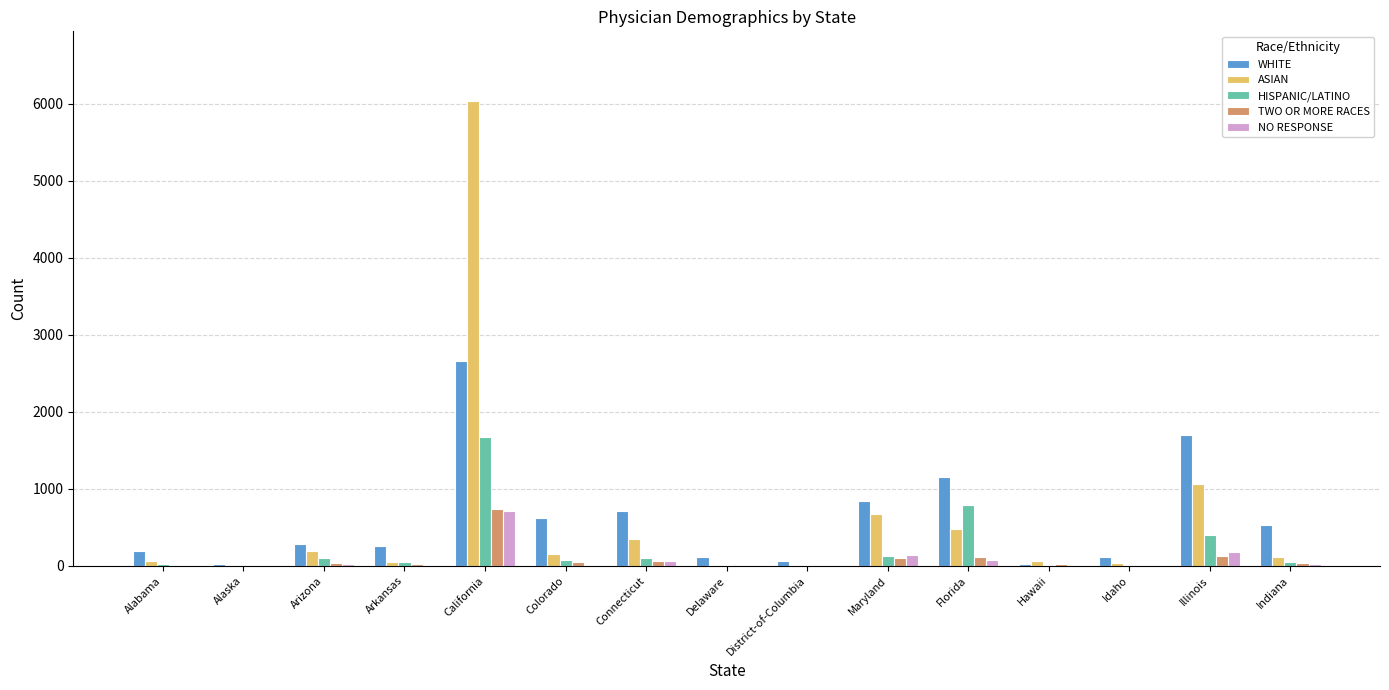

What is the difference between the WHITE values at Illinois and Alaska?

1668